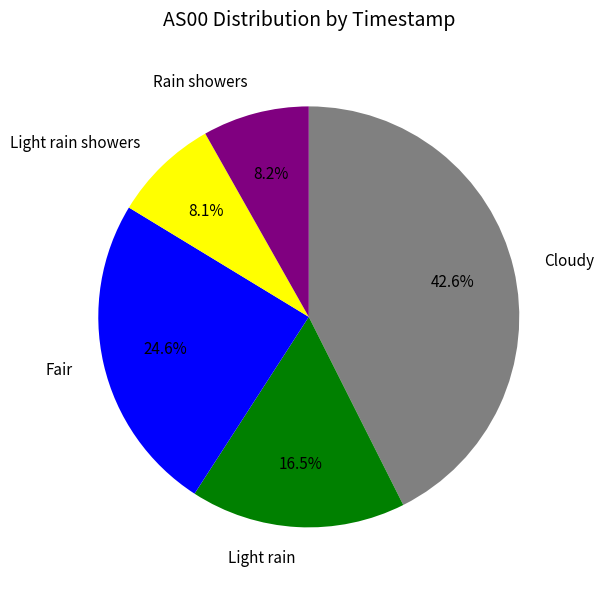

Do Rain showers and Cloudy together represent more than half of the pie?

Yes